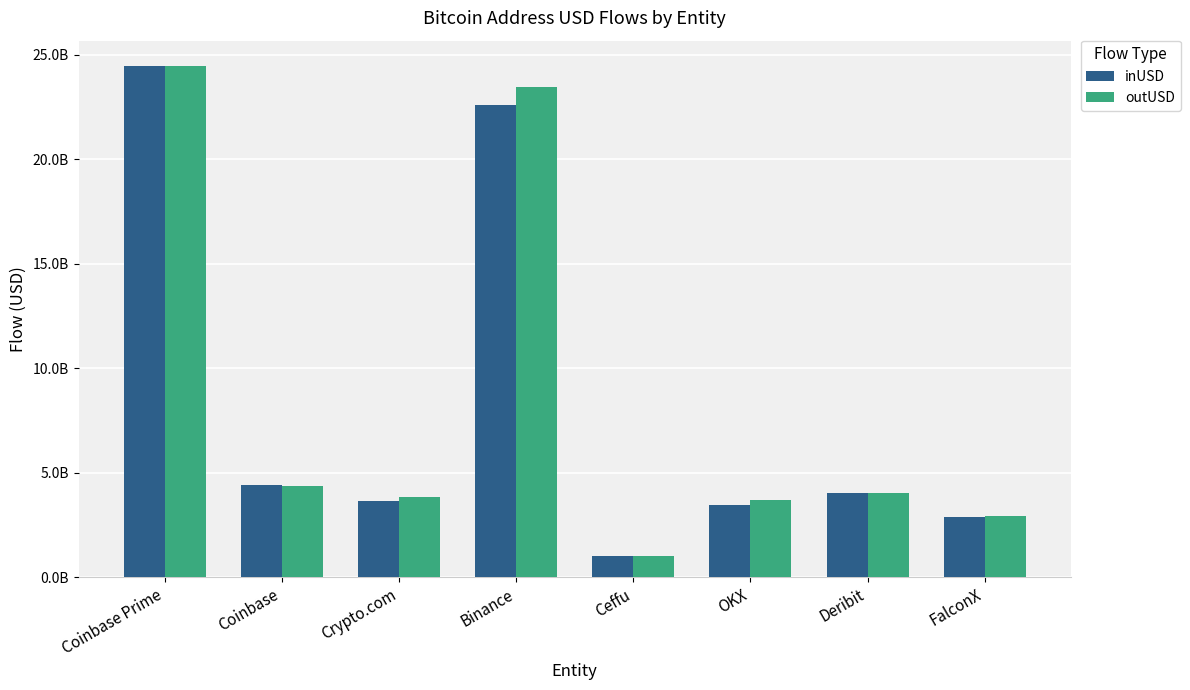

What is the spread (max minus min) of values at Coinbase?

37090498.1